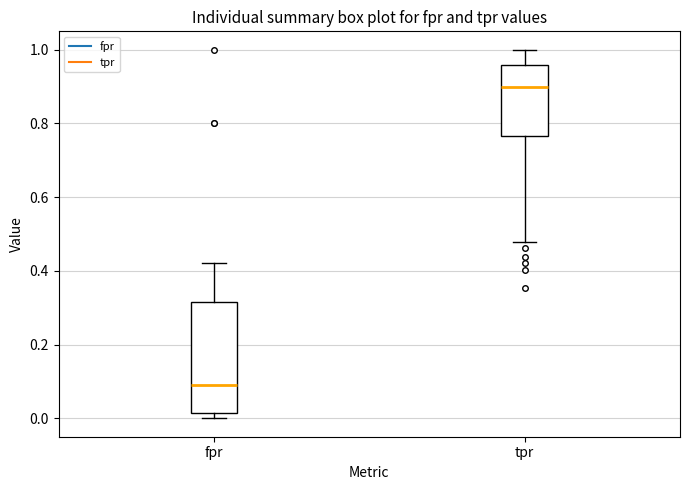

Which box's median line is the highest?

tpr